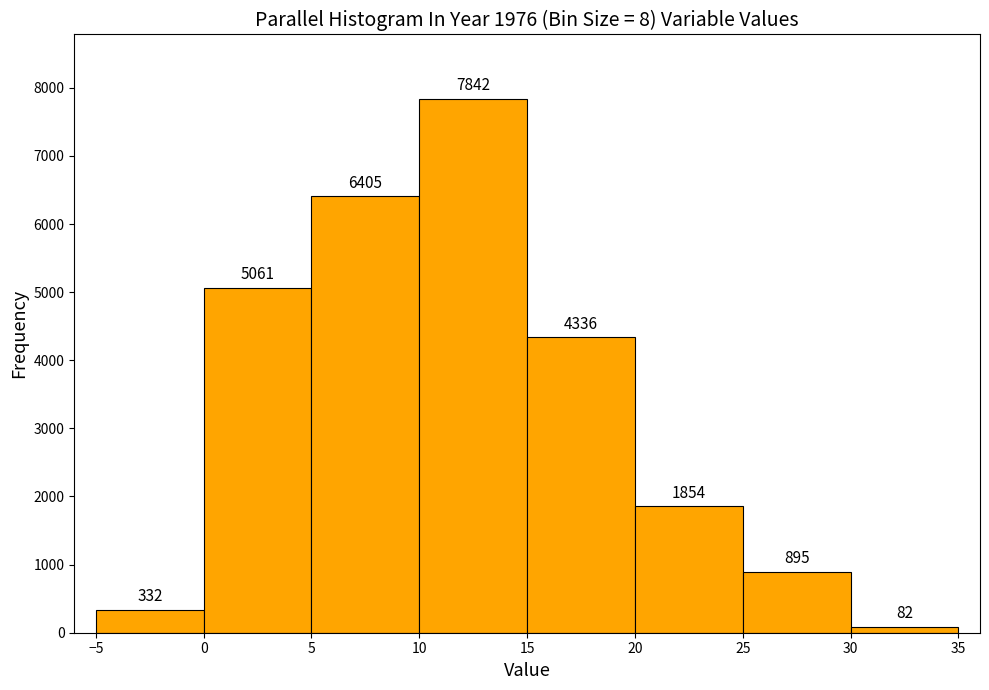

Reading left to right, list every bar in this chart as the range it spans on the x-axis followed by its height.

-5 to 0: 332
0 to 5: 5061
5 to 10: 6405
10 to 15: 7842
15 to 20: 4336
20 to 25: 1854
25 to 30: 895
30 to 35: 82